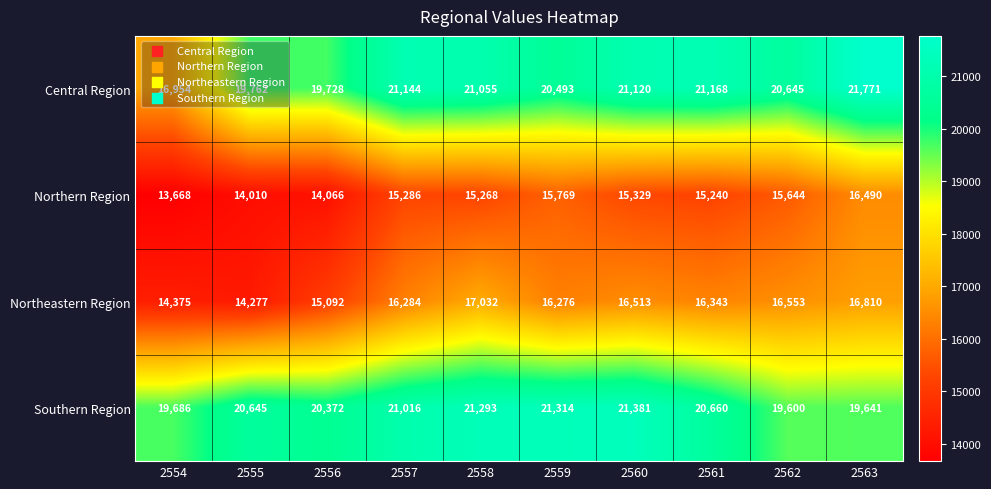

What is the spread (max minus min) of values at 2554?

6018